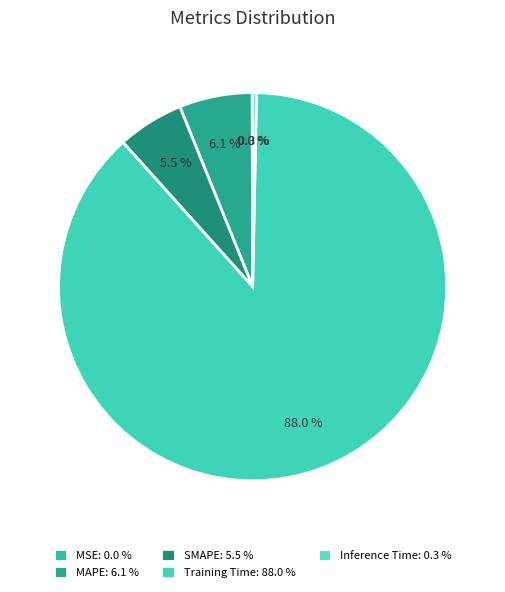

Rank the categories by value from lowest to highest.

MSE, Inference Time, SMAPE, MAPE, Training Time